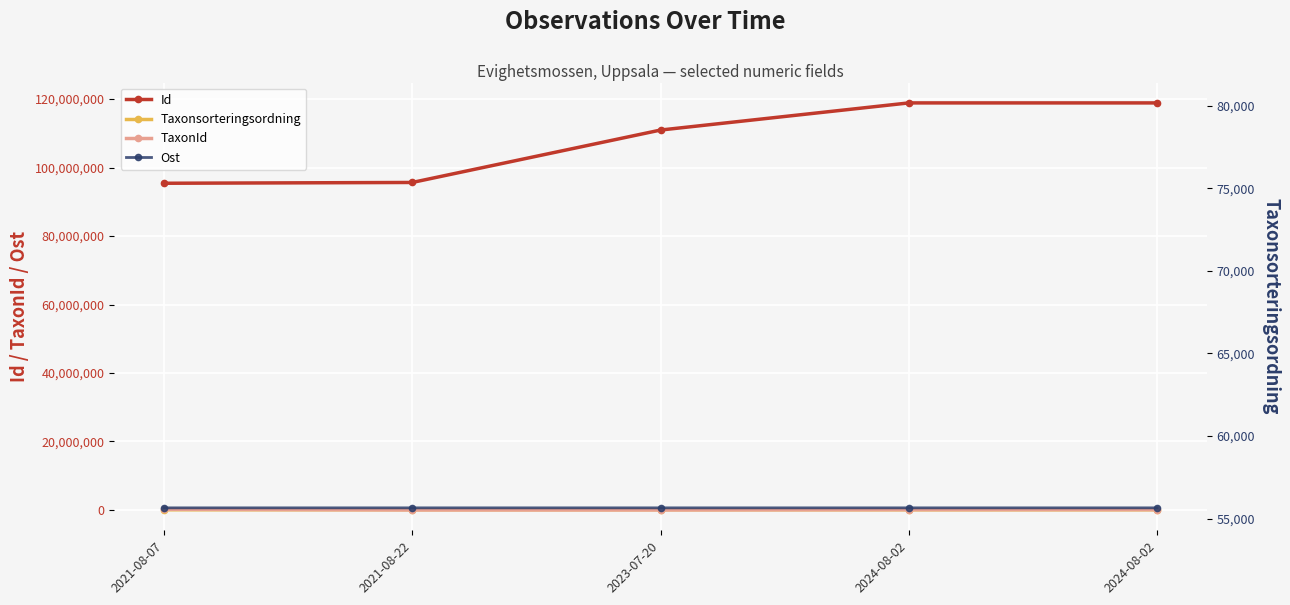

Is this an area chart (filled region under the line)?

No